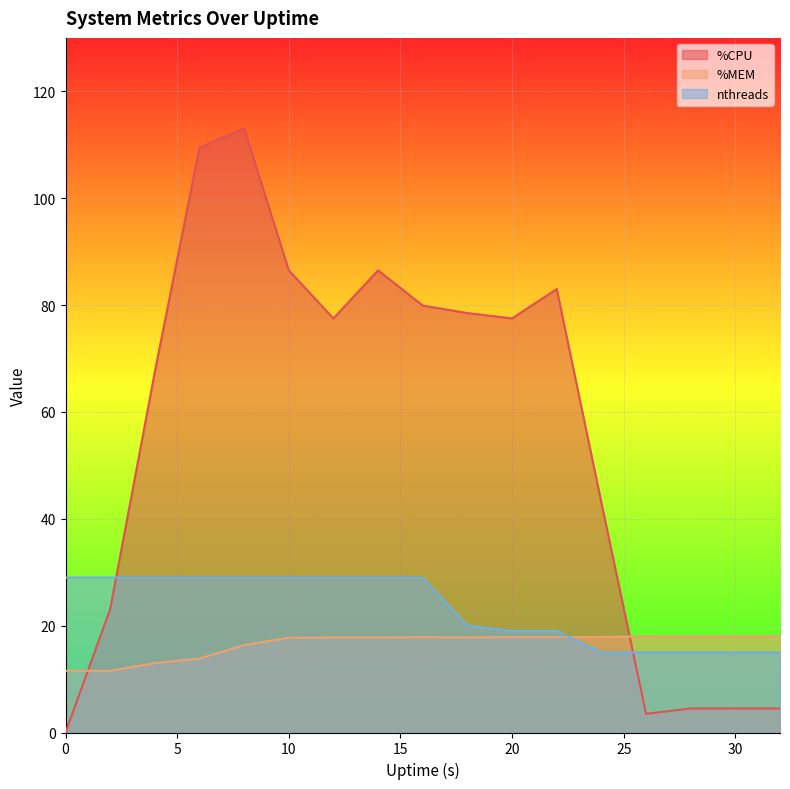

What is the value of the nthreads point at the 1st from the left?

29.0